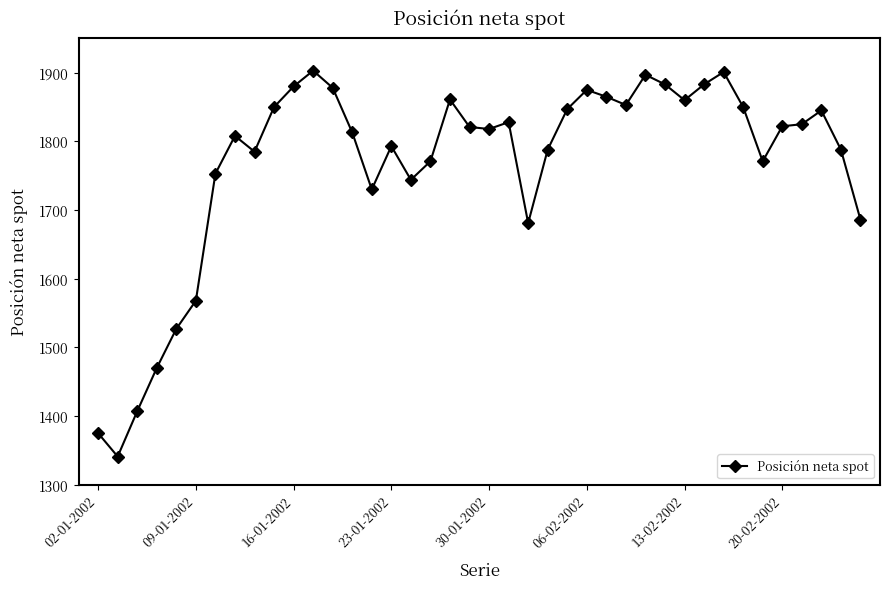

What is the smallest value displayed?

1341